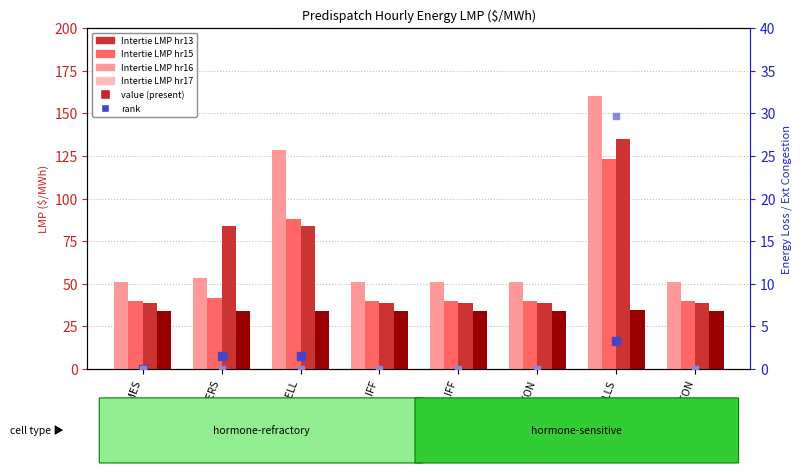

At which category is the sum across all series the highest?

INTFALLS